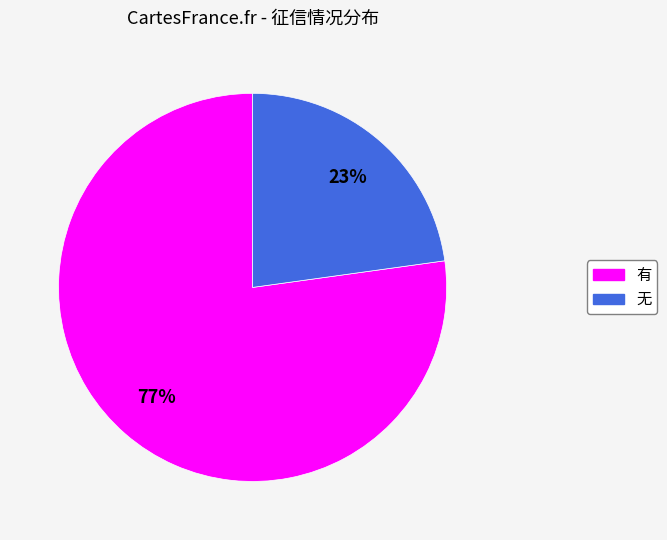

To the nearest percent, what is the average slice percentage?

50%